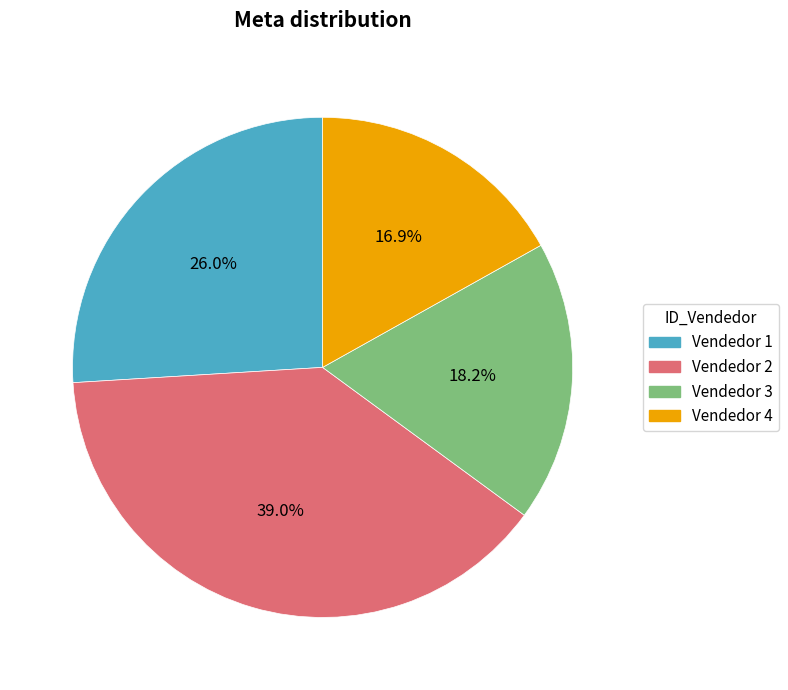

How many segments does this pie chart have?

4